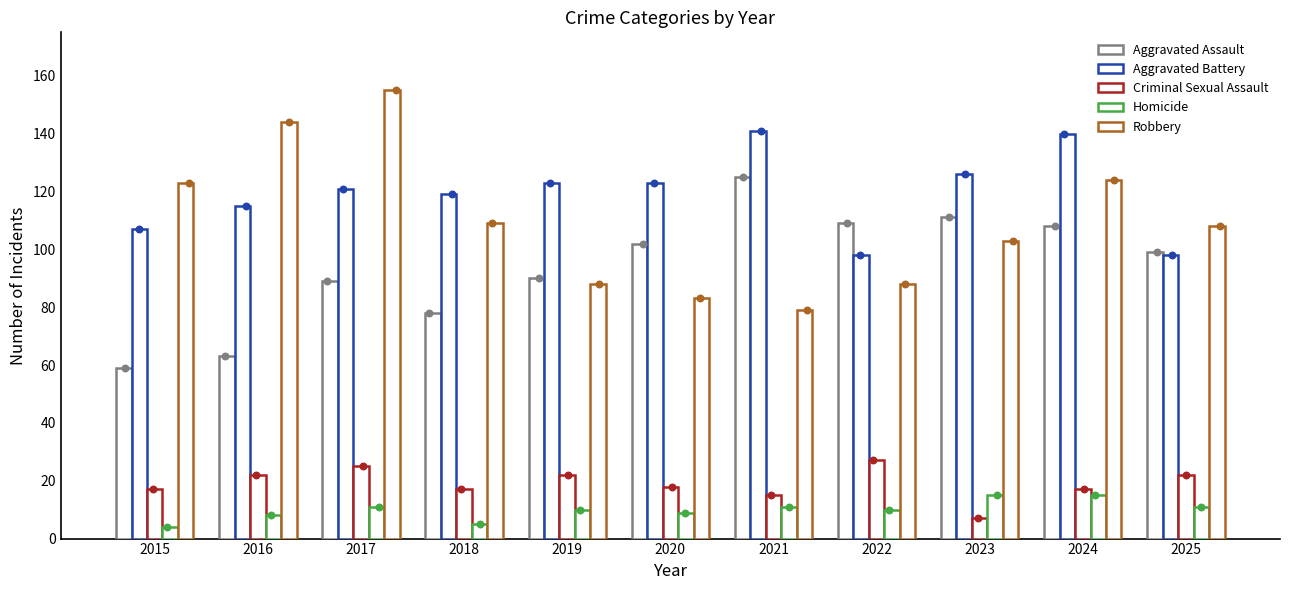

At how many categories does at least one series exceed 81?

11